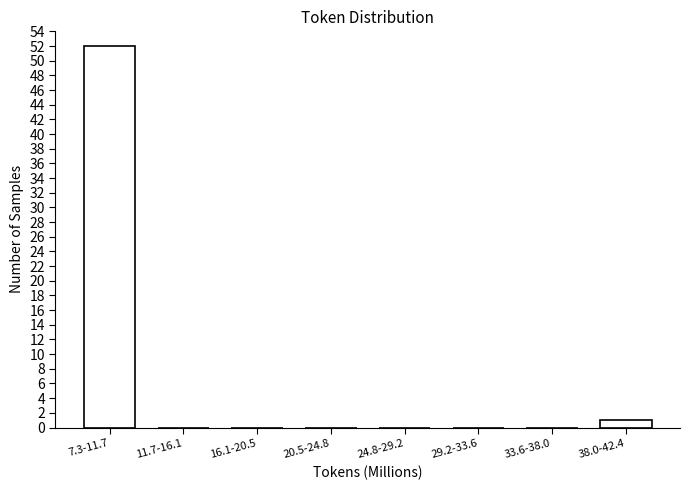

Reading left to right, extract all data points from this chart.

7.3-11.7=52	11.7-16.1=0	16.1-20.5=0	20.5-24.8=0	24.8-29.2=0	29.2-33.6=0	33.6-38.0=0	38.0-42.4=1